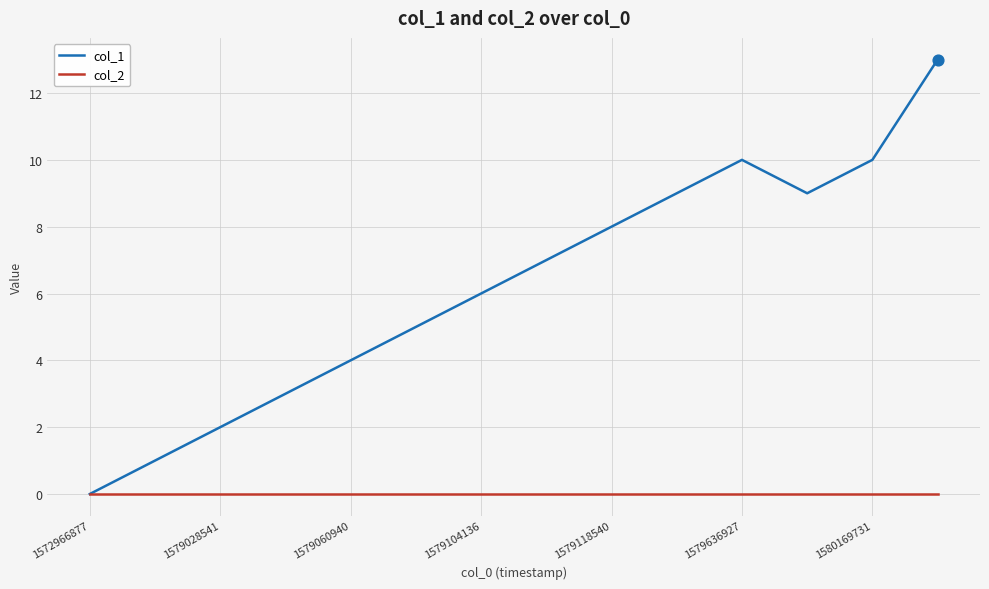

Which series has the largest range (max minus min)?

col_1